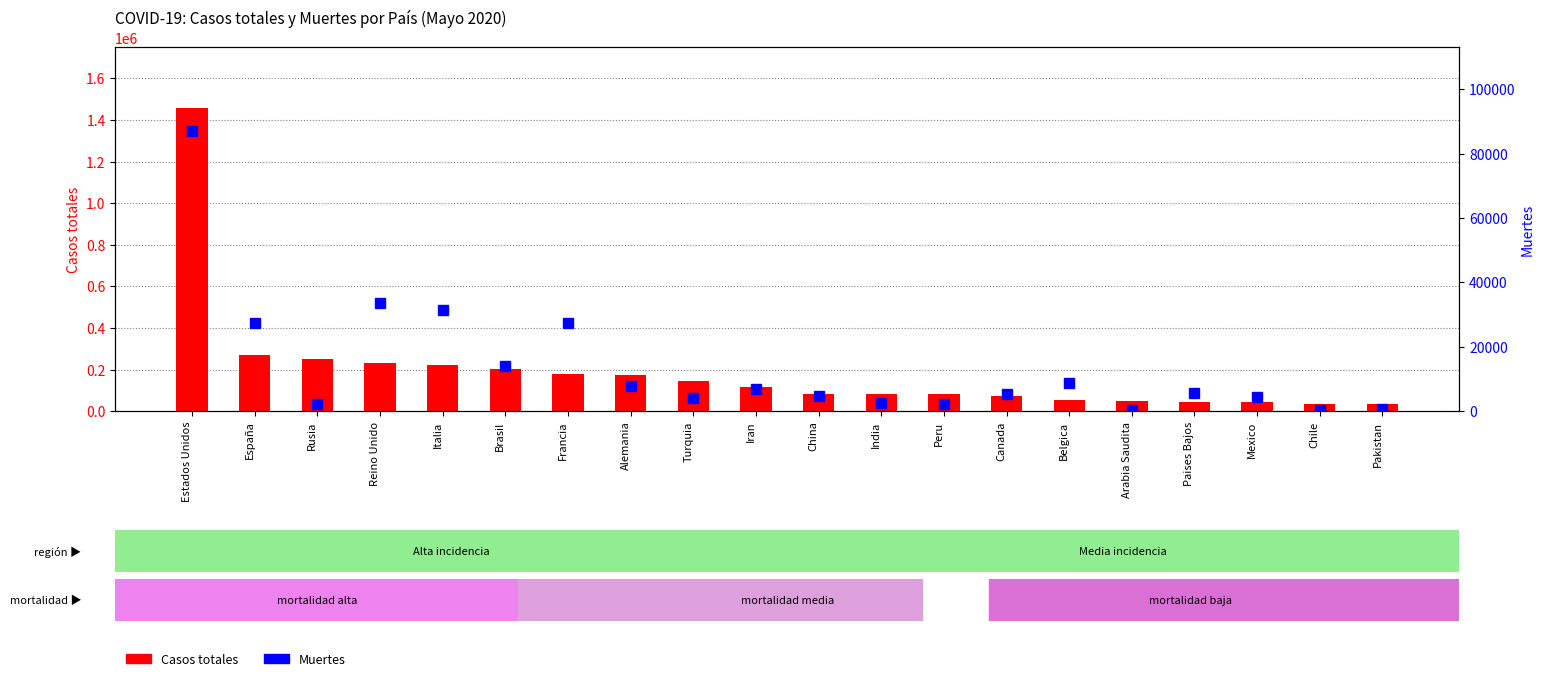

What is the sum of all Muertes values?

277145